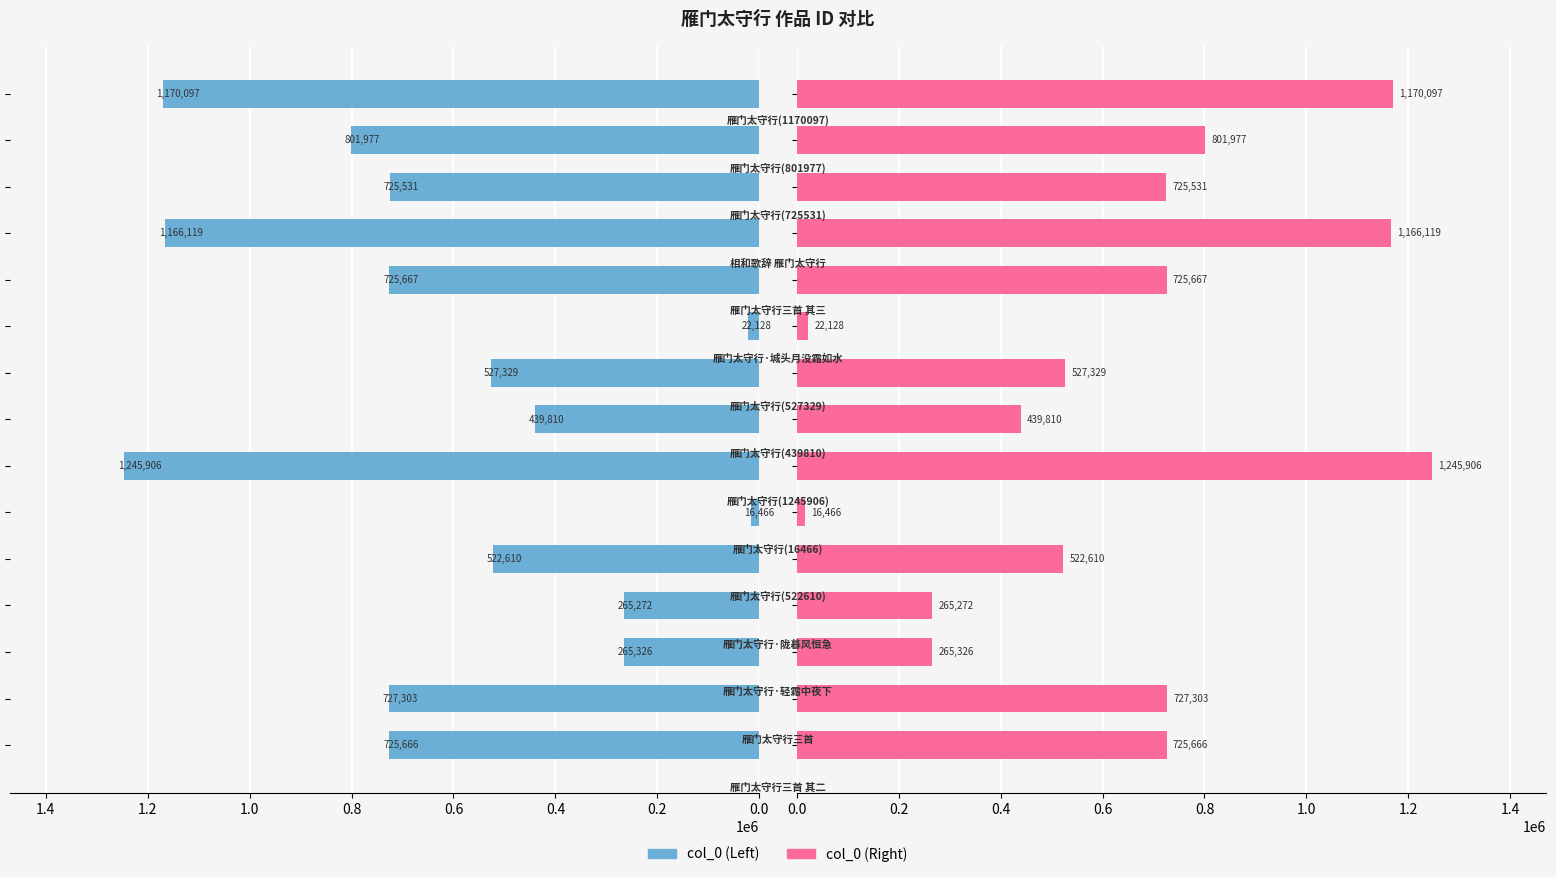

How many groups of bars are there?

15